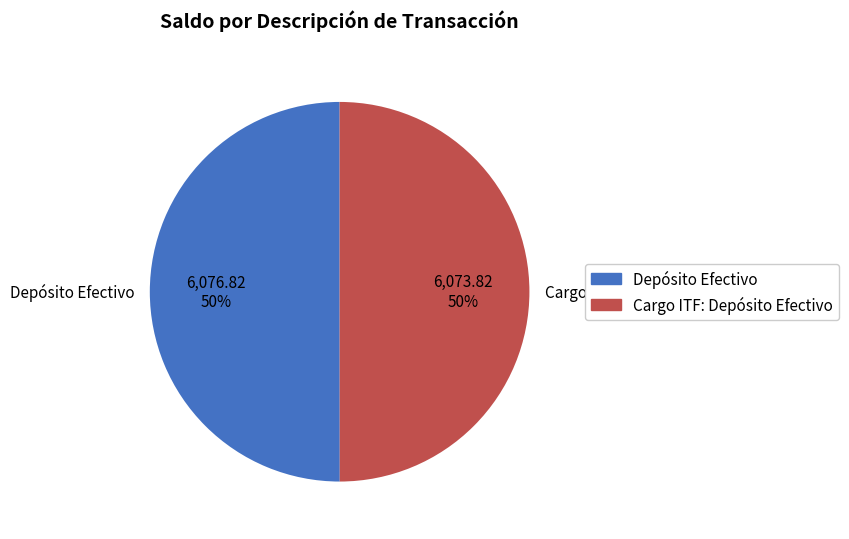

Approximately how many times larger is the value at Depósito Efectivo compared to Cargo ITF: Depósito Efectivo?

1.0